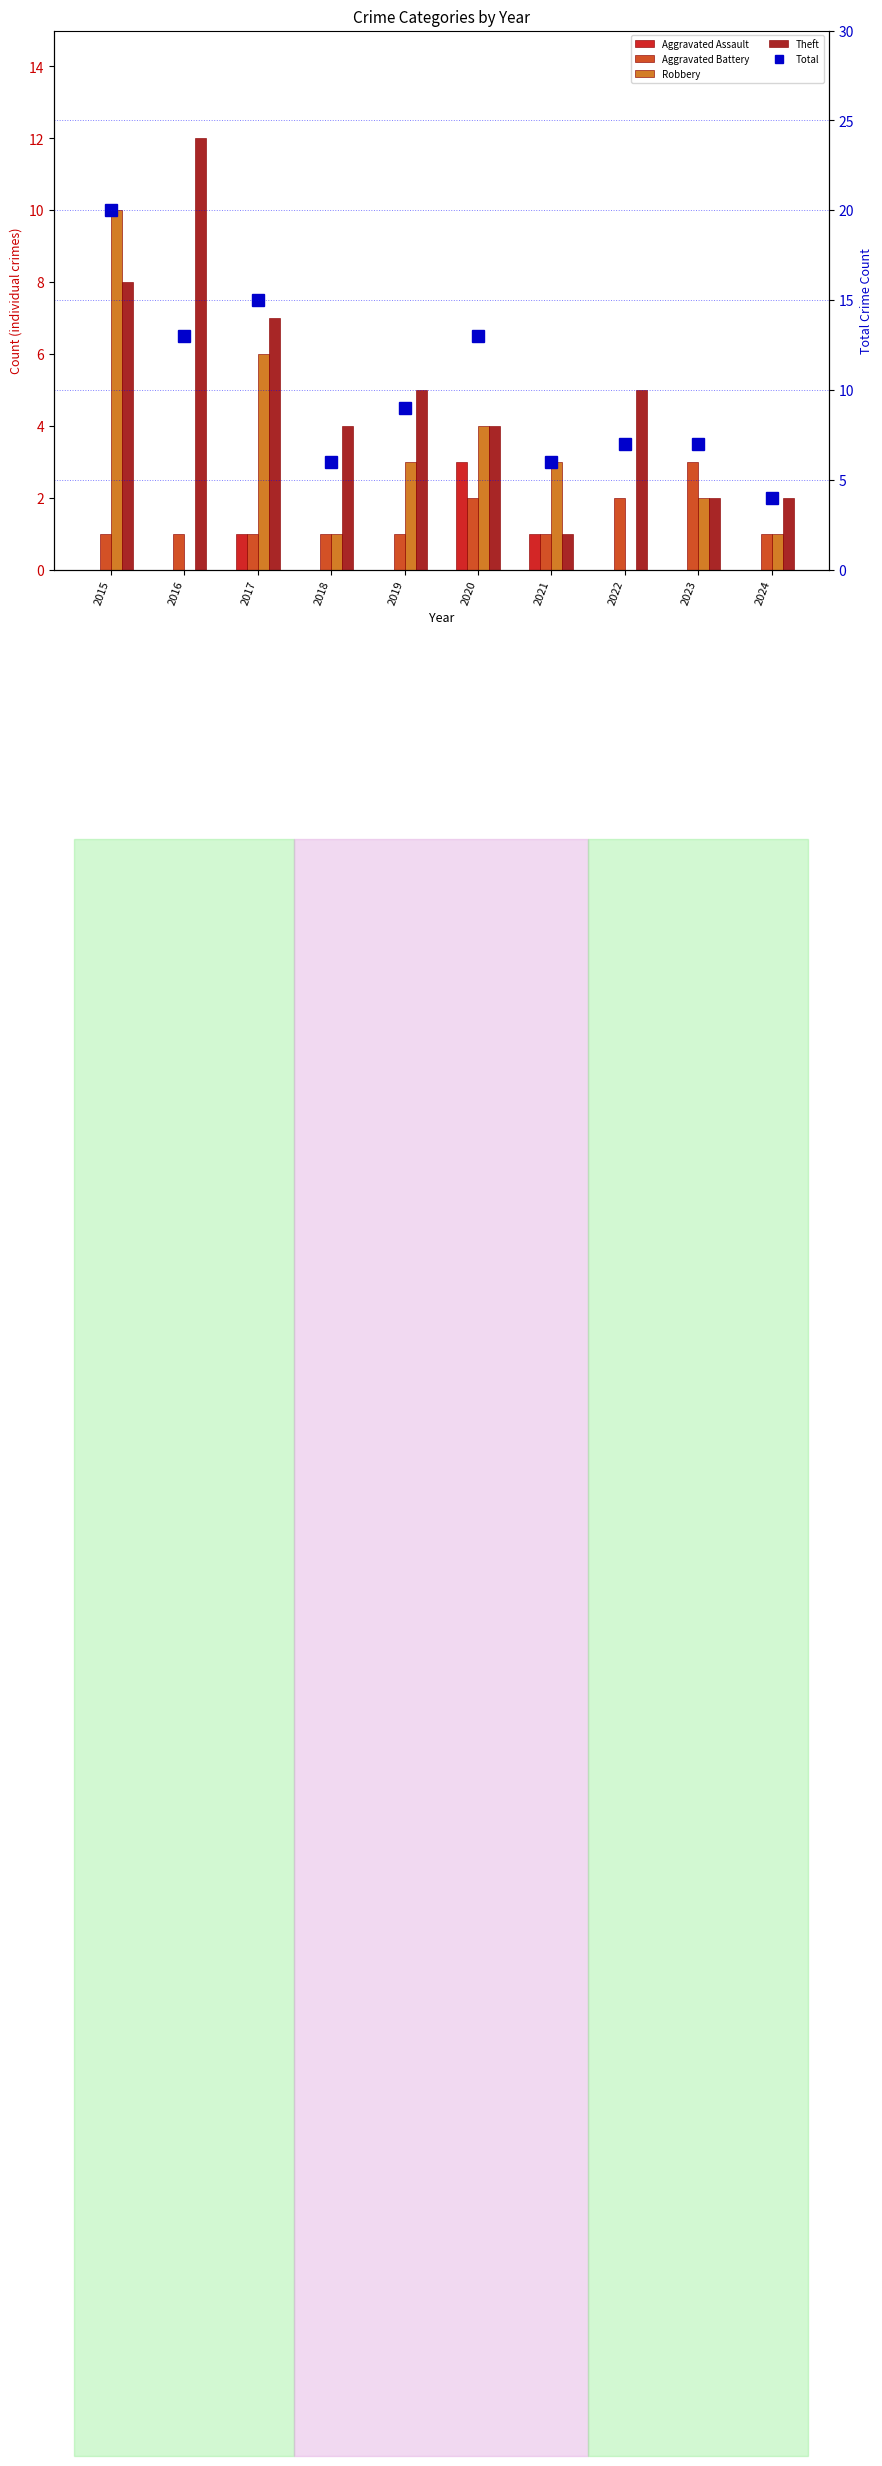

How many groups of bars are there?

10